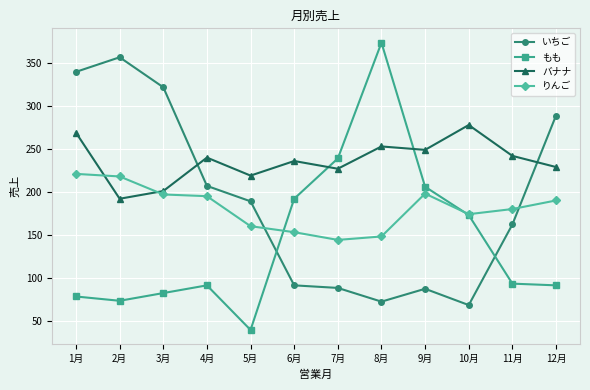

The もも series shows 93 at 11月. True or false?

True